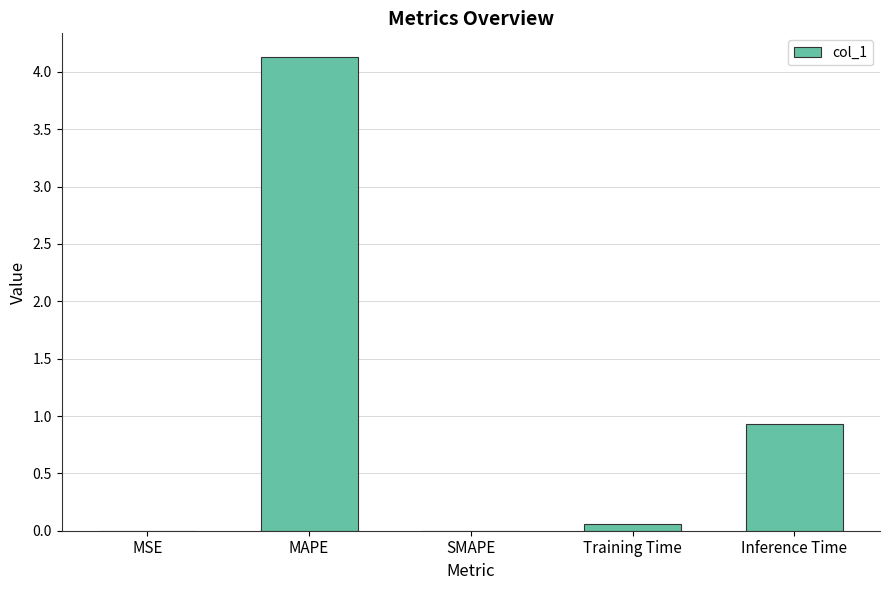

Is it true that the value at MAPE is 4.1?

True